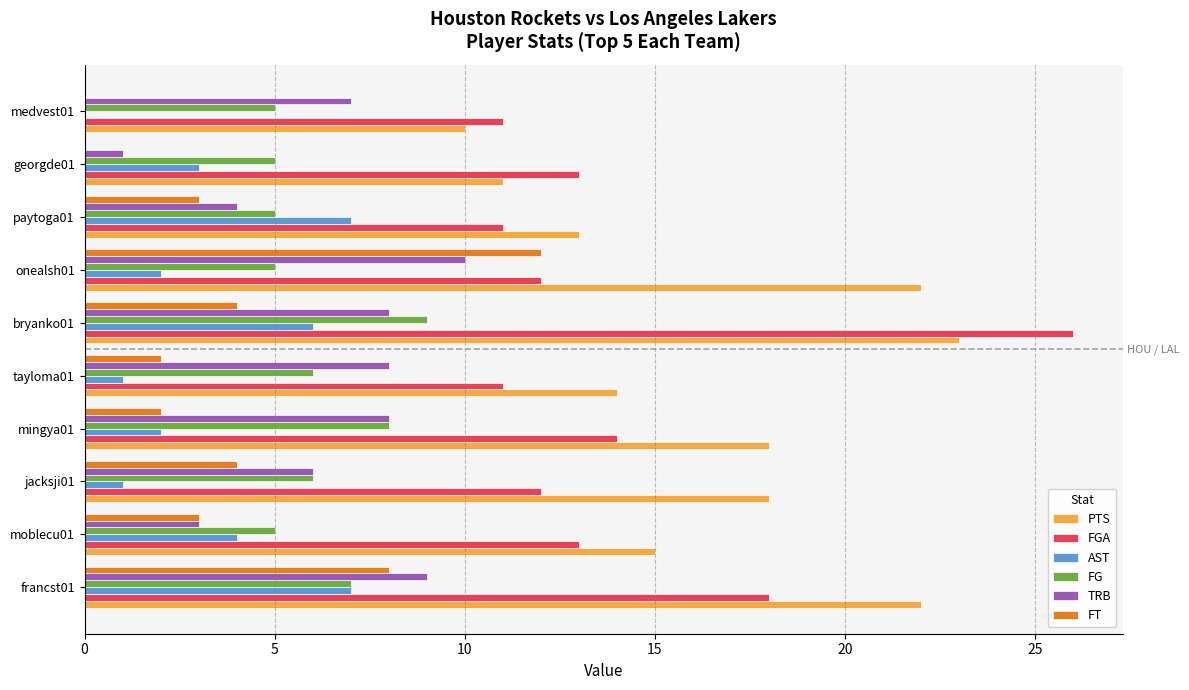

Which series has the largest total across all categories?

PTS